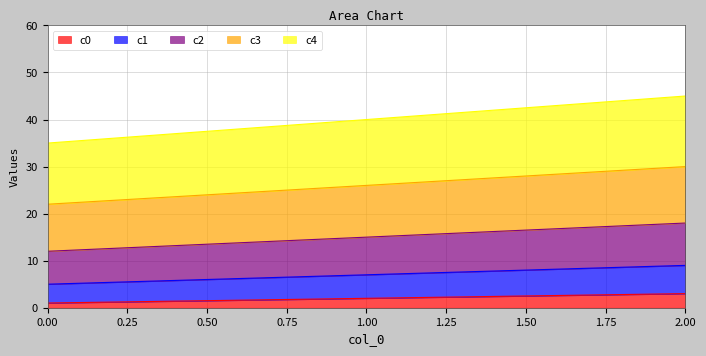

At which label does c4 first exceed 40?

2